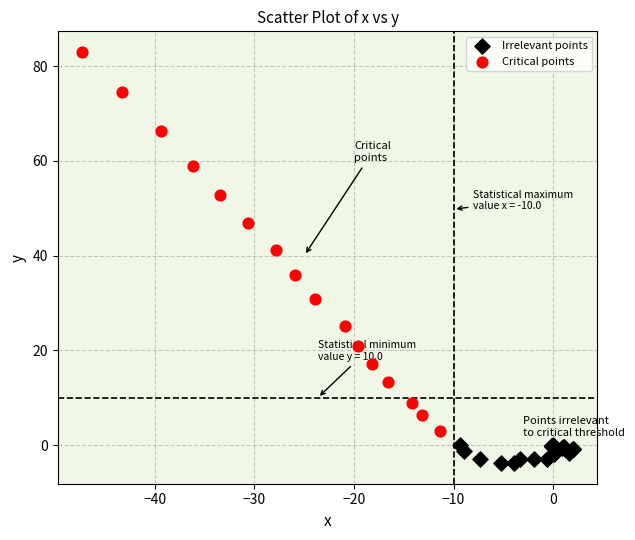

Which series has the widest spread of Y values?

Critical points